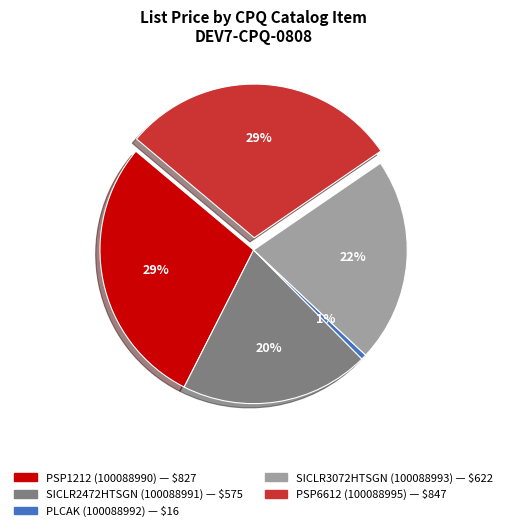

Is there a majority slice in this chart?

No